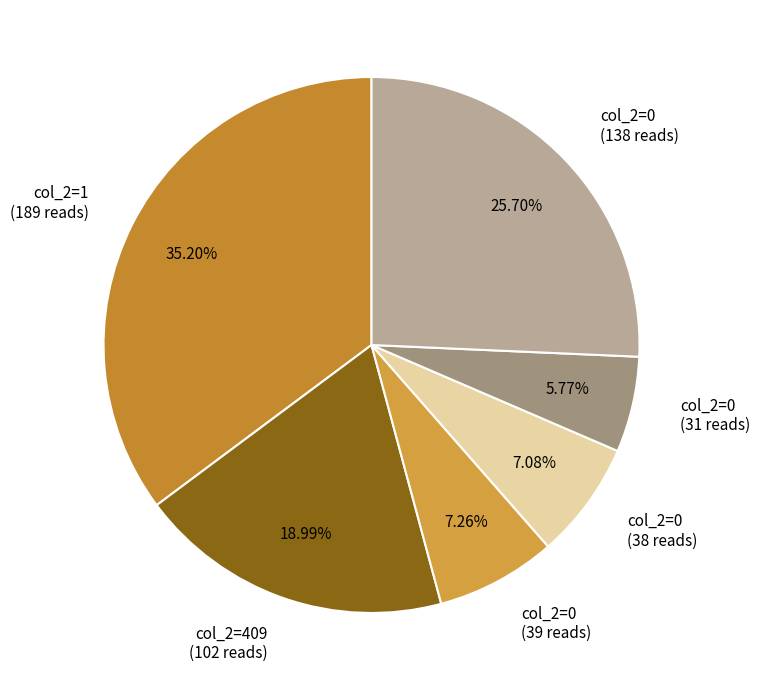

Which has a higher value, col_2=0 (39 reads) or col_2=0 (138 reads)?

col_2=0 (138 reads)